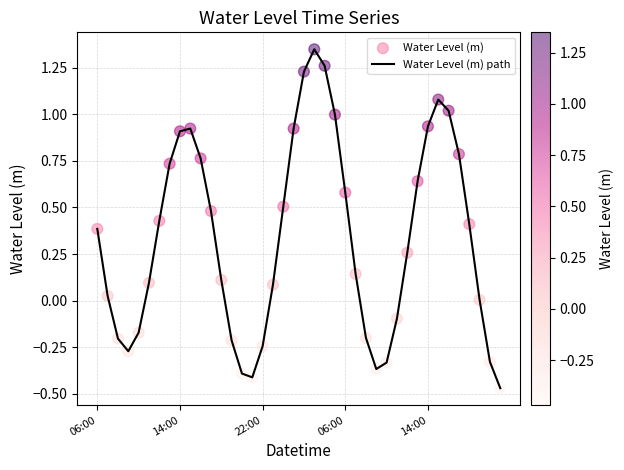

What is the difference between the maximum and minimum values?

1.8